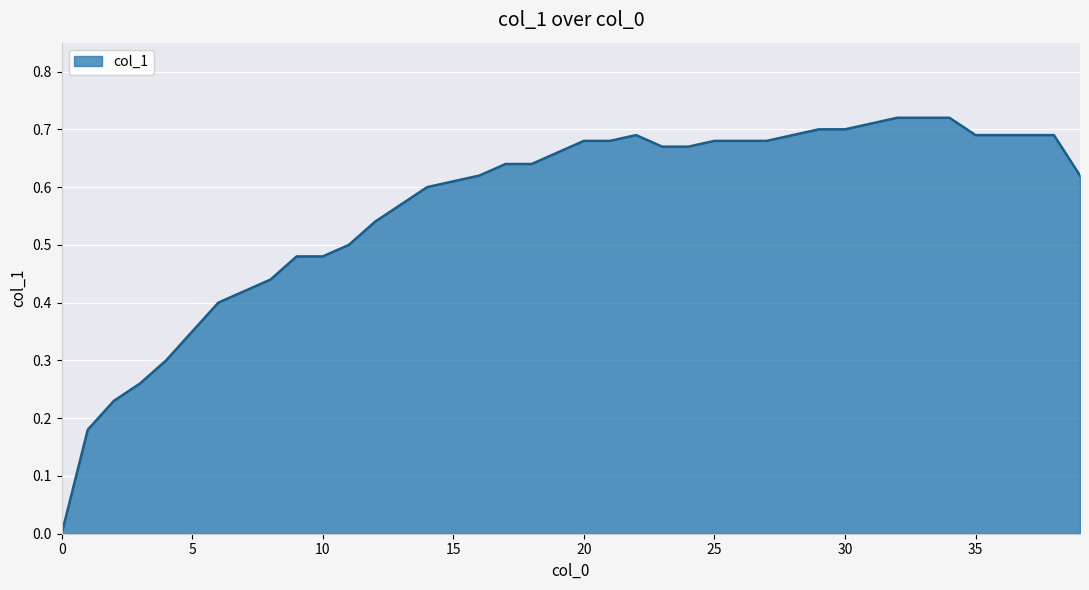

What is the difference between the maximum and minimum values?

0.7